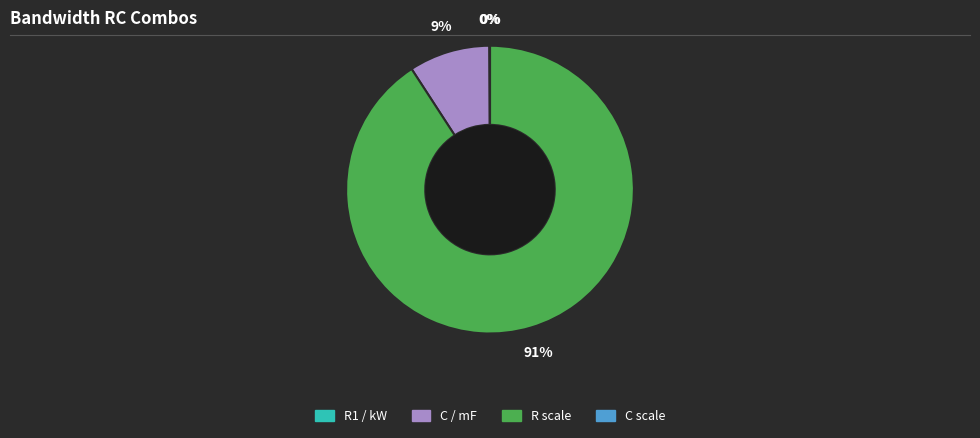

To the nearest percent, what percentage of the pie is C / mF?

9%